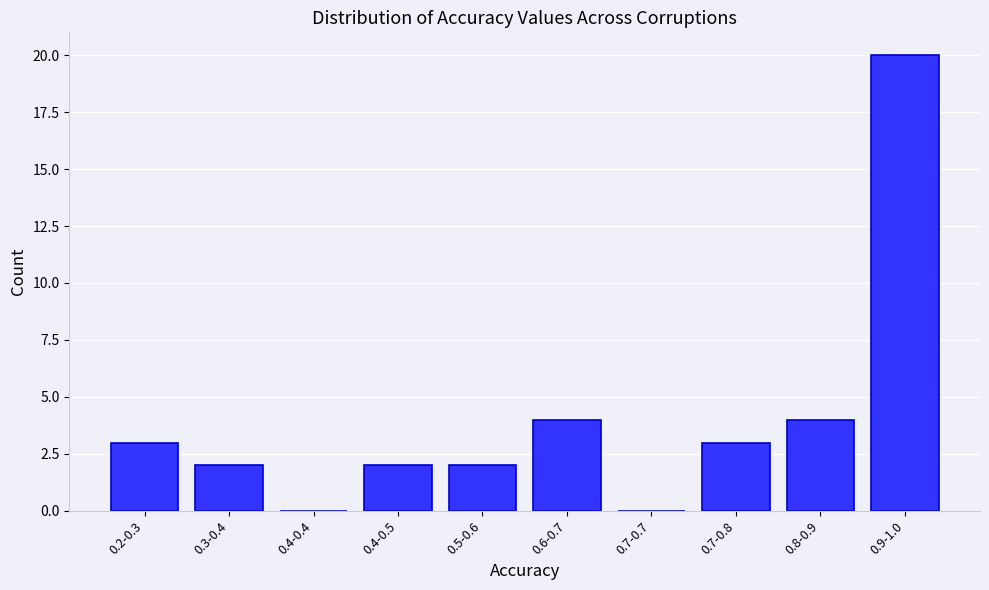

Reading left to right, what are all the values shown in this chart?

0.2-0.3=3	0.3-0.4=2	0.4-0.4=0	0.4-0.5=2	0.5-0.6=2	0.6-0.7=4	0.7-0.7=0	0.7-0.8=3	0.8-0.9=4	0.9-1.0=20